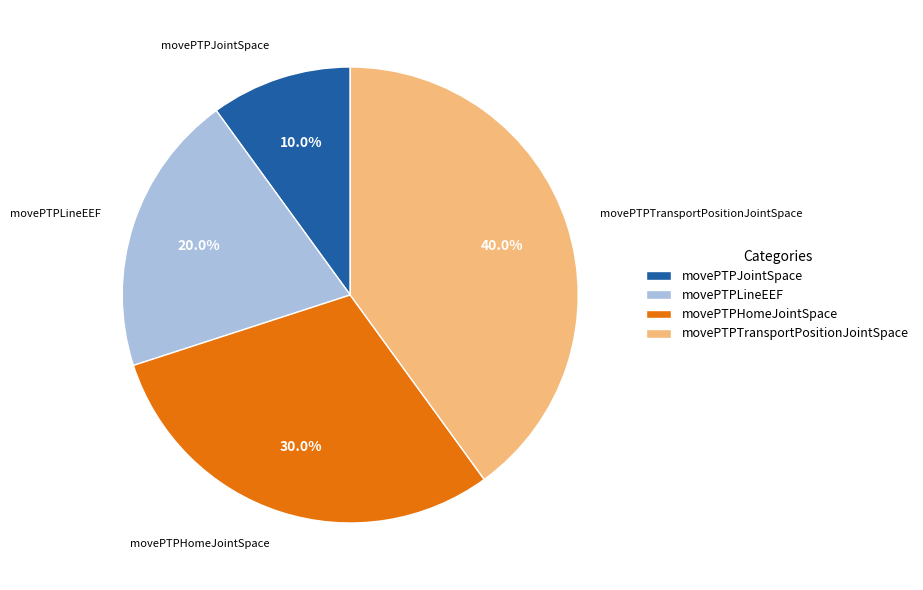

Which slice is the smallest?

movePTPJointSpace